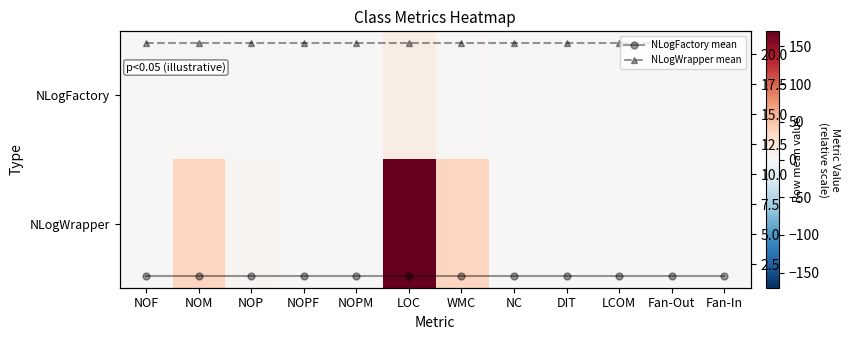

Between NOPM and LCOM, which is larger?

NOPM